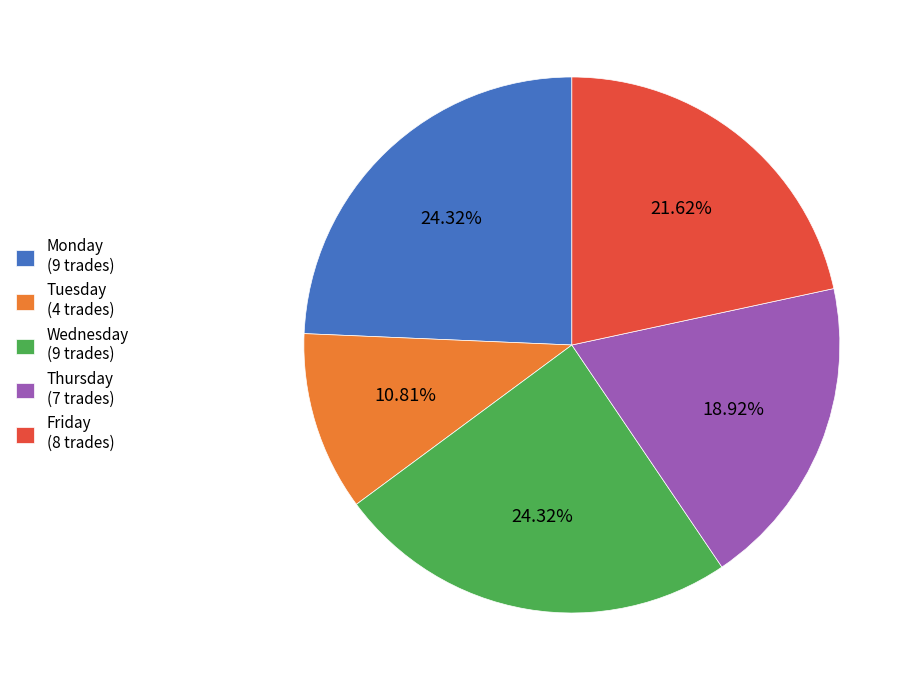

Does any single category account for the majority?

No